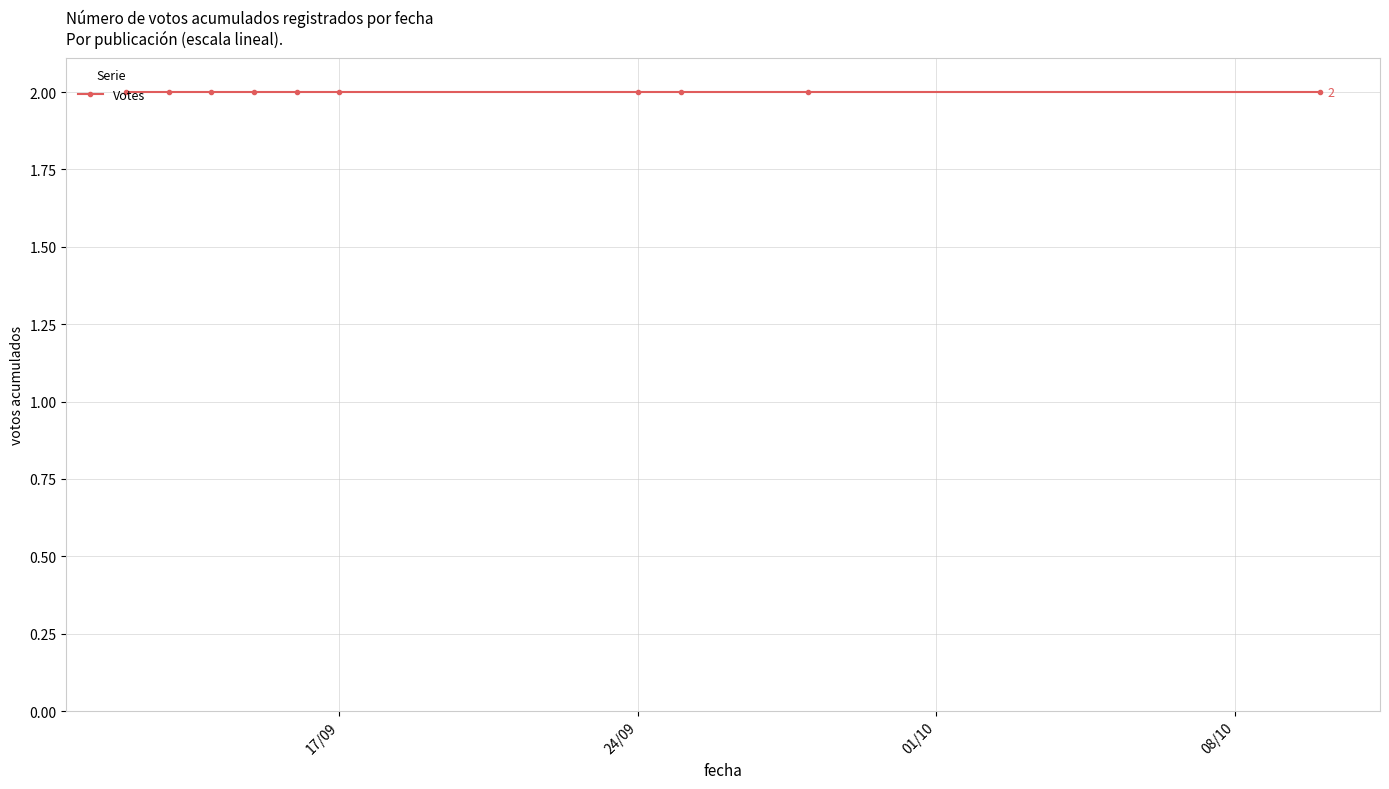

At which label is the value closest to 0?

2019-09-15 20:25